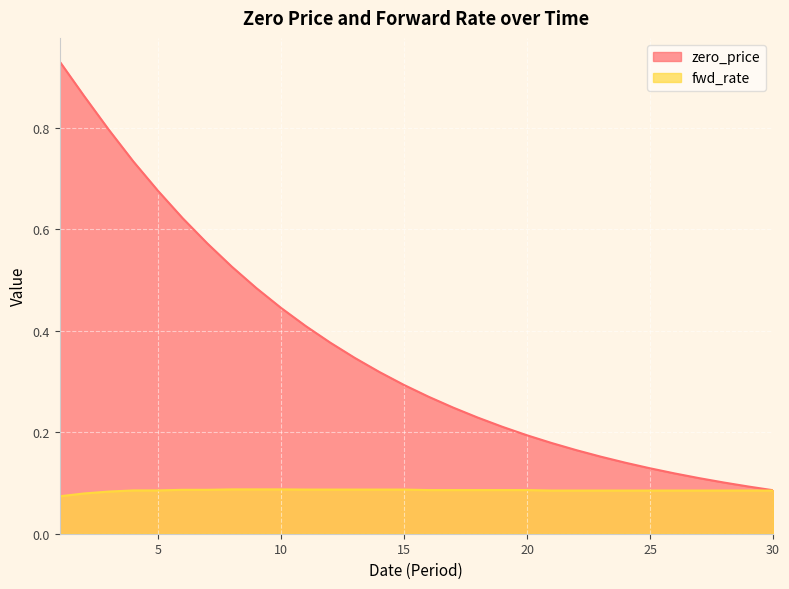

What is the highest value of the zero_price series?

0.9